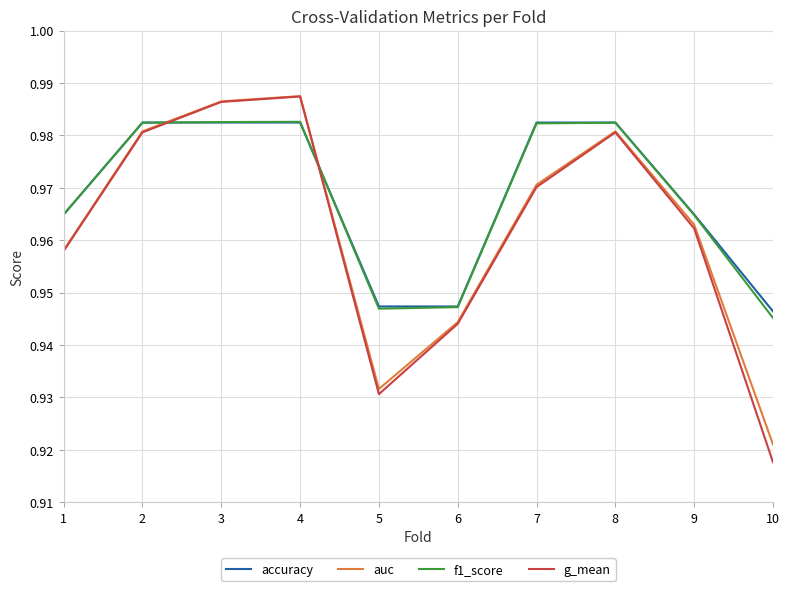

The auc series shows 0.6 at 10. True or false?

False